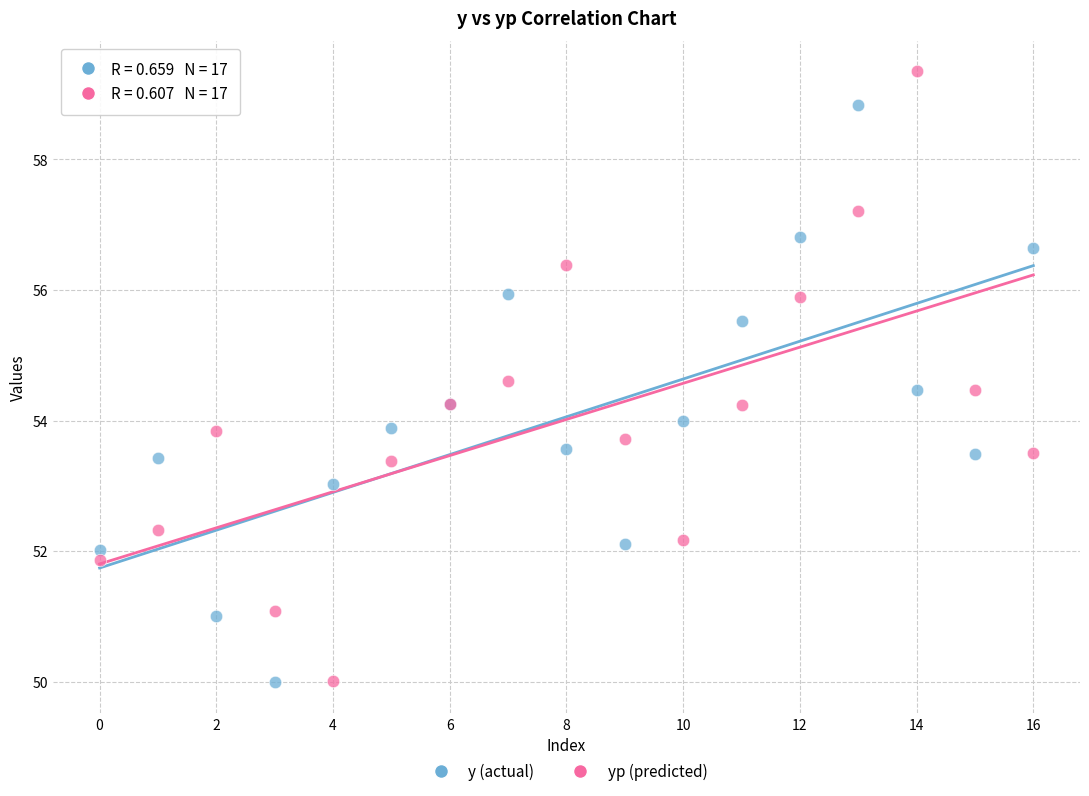

What are all the series names shown in the legend?

y (actual), yp (predicted)